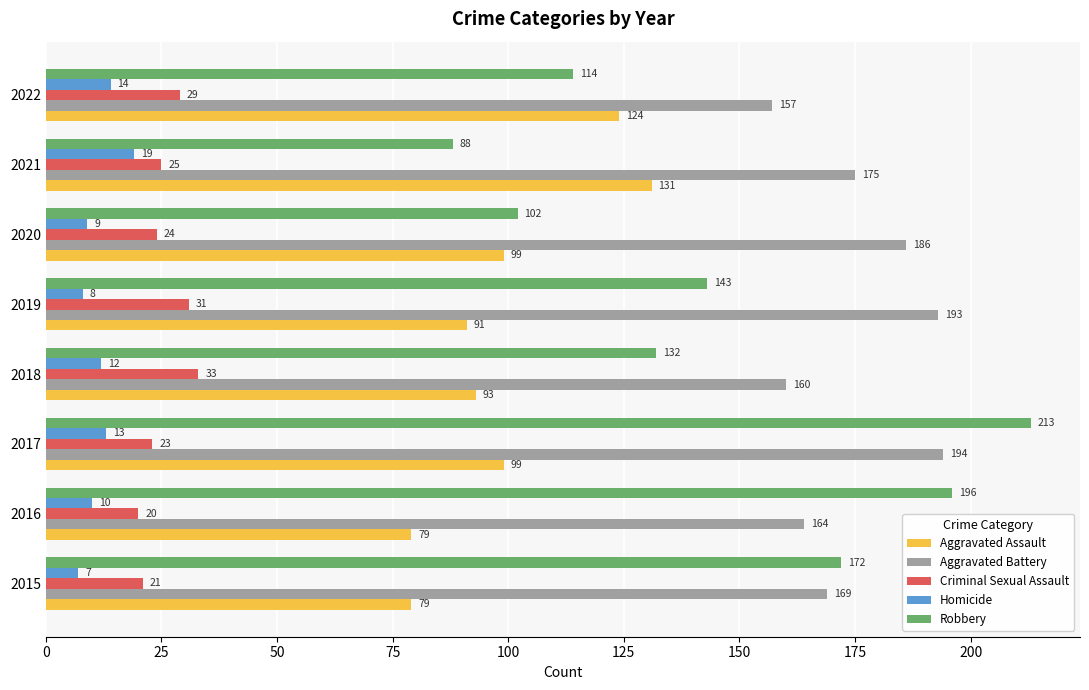

What is the maximum value for Robbery?

213